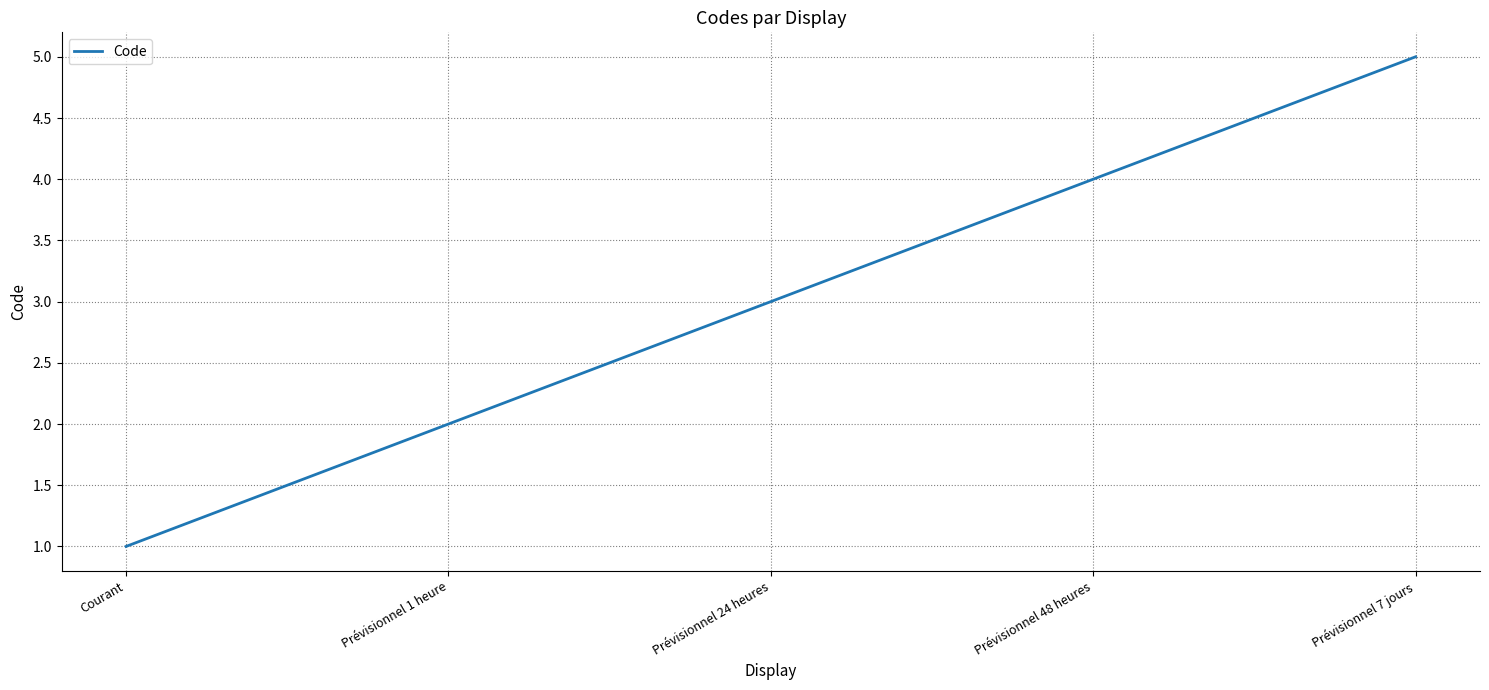

Does the chart display data point markers on the line(s)?

No